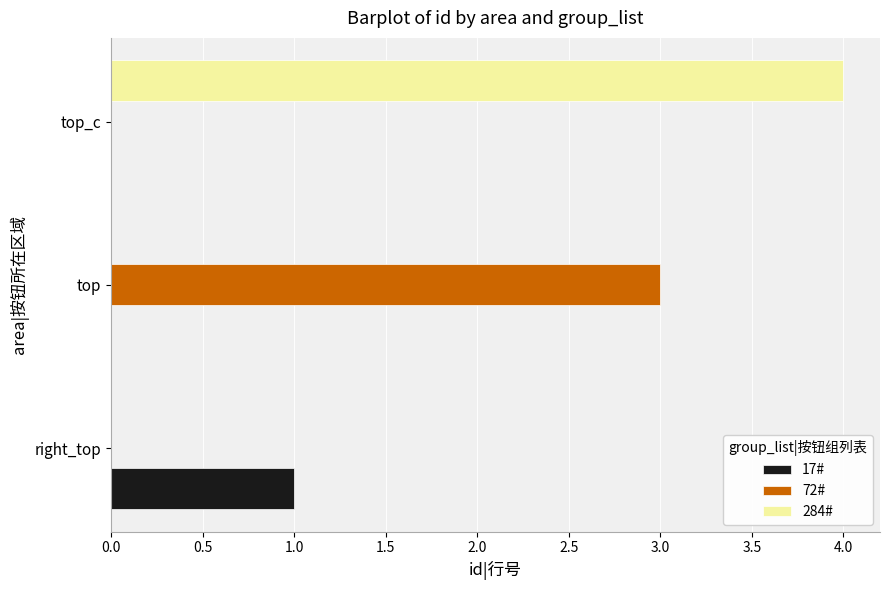

Read the 72# value at top.

3